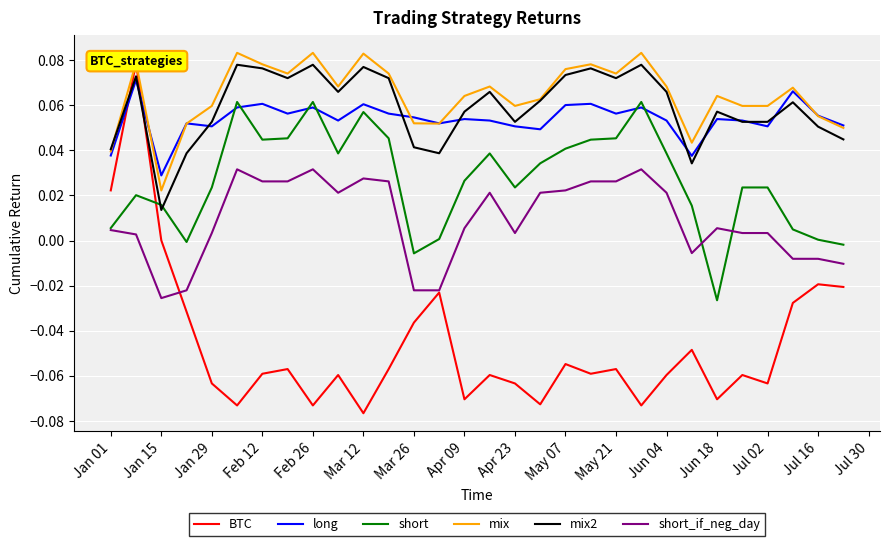

Is it true that mix2 equals 0.0 at Feb 26?

False